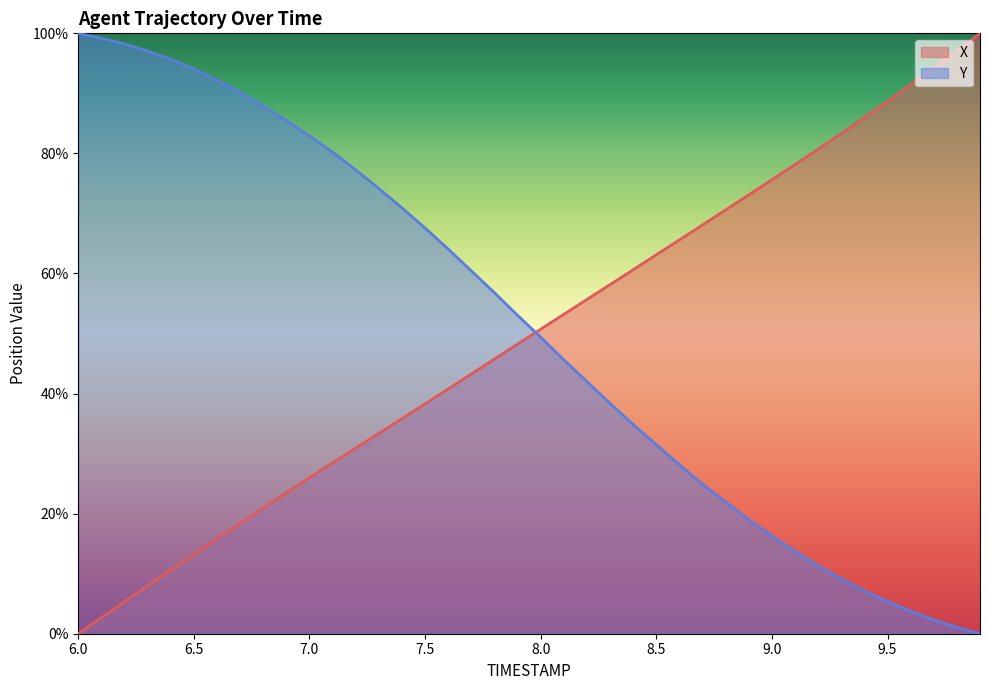

What is the difference between the second highest and second lowest values in the Y series?

98.1